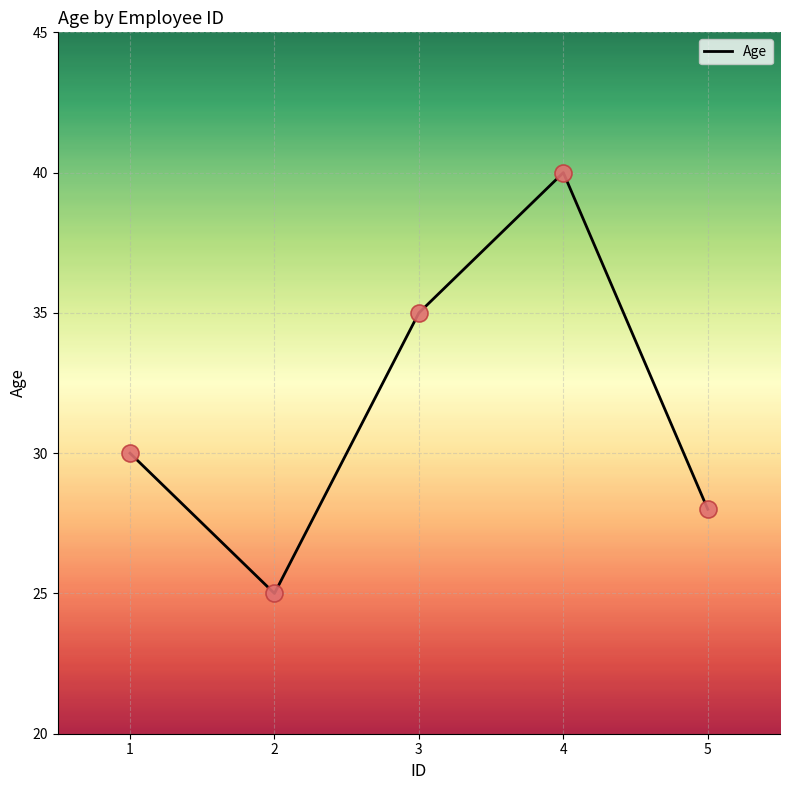

What is the change in value from 1 to 4?

+10